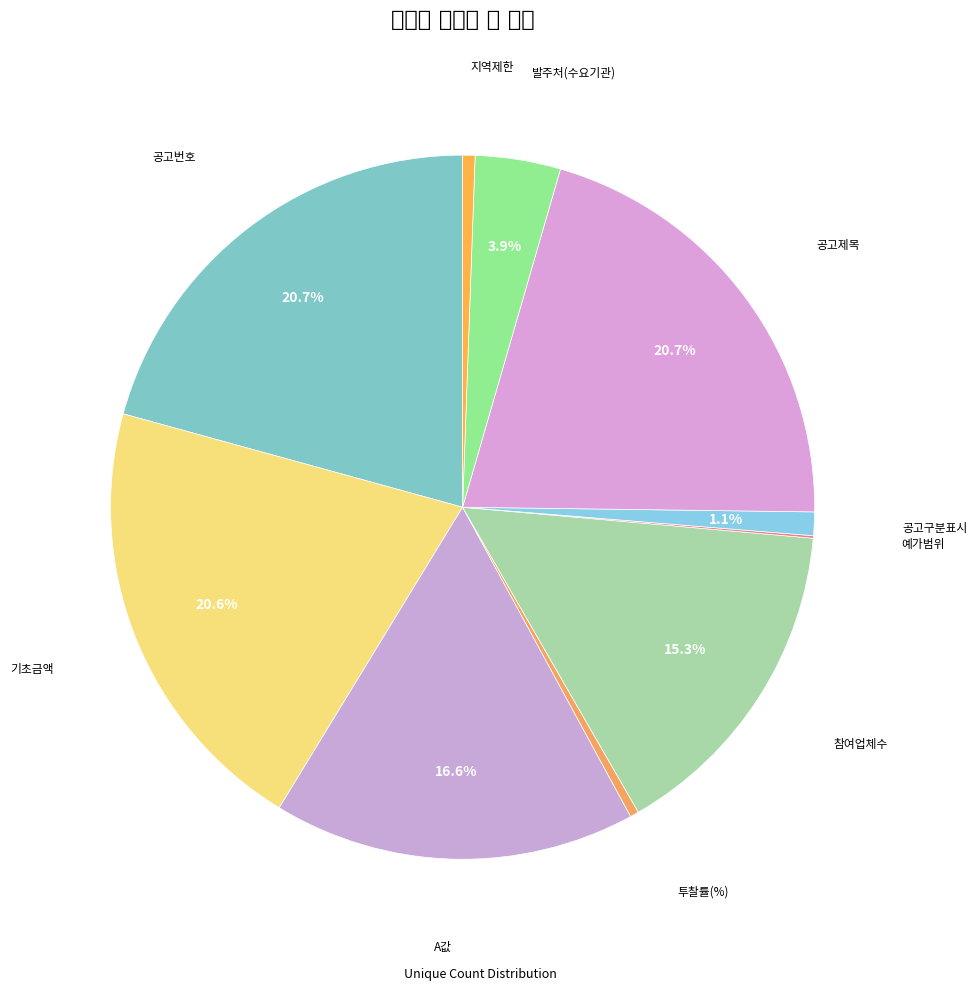

Does any single category account for the majority?

No